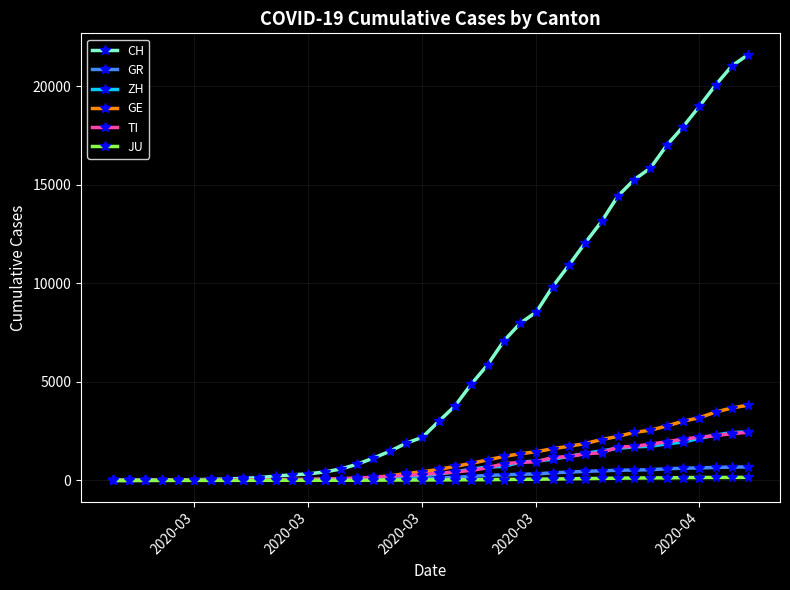

What is the maximum value shown in the chart?

21617